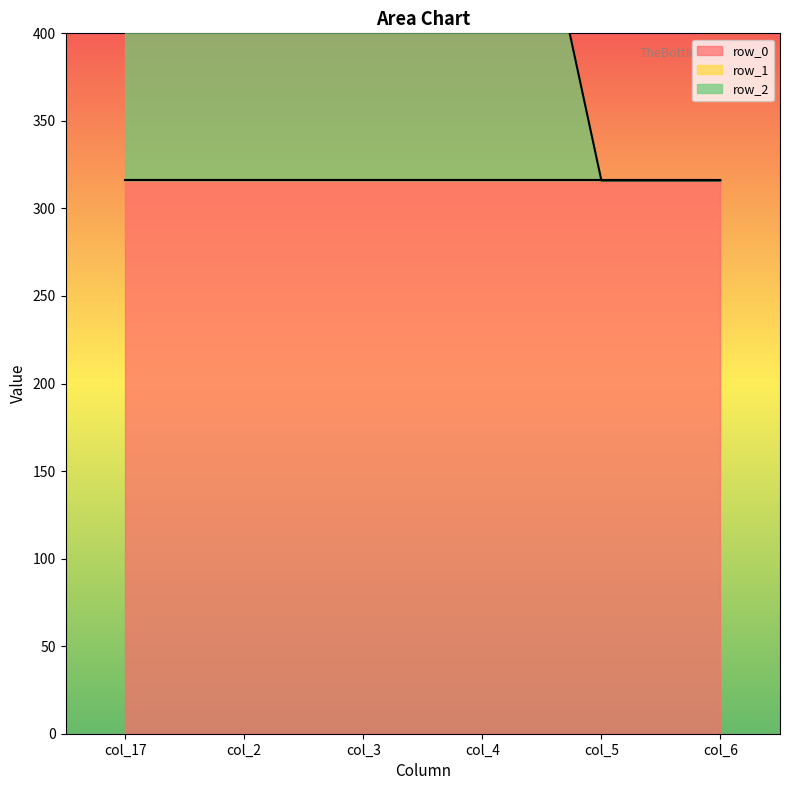

What is the difference between the highest and lowest values at col_6?

316